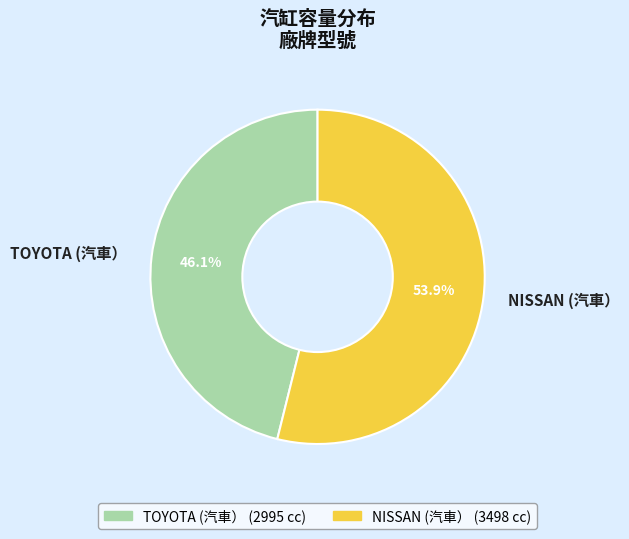

Which category has the smallest portion of the pie?

TOYOTA (汽車）